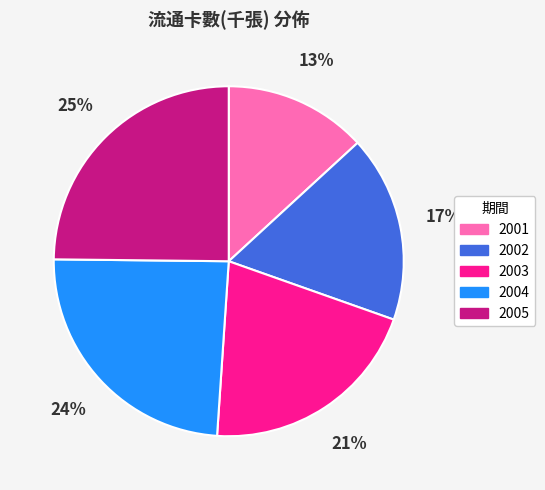

Is there any slice that represents more than half of the pie?

No